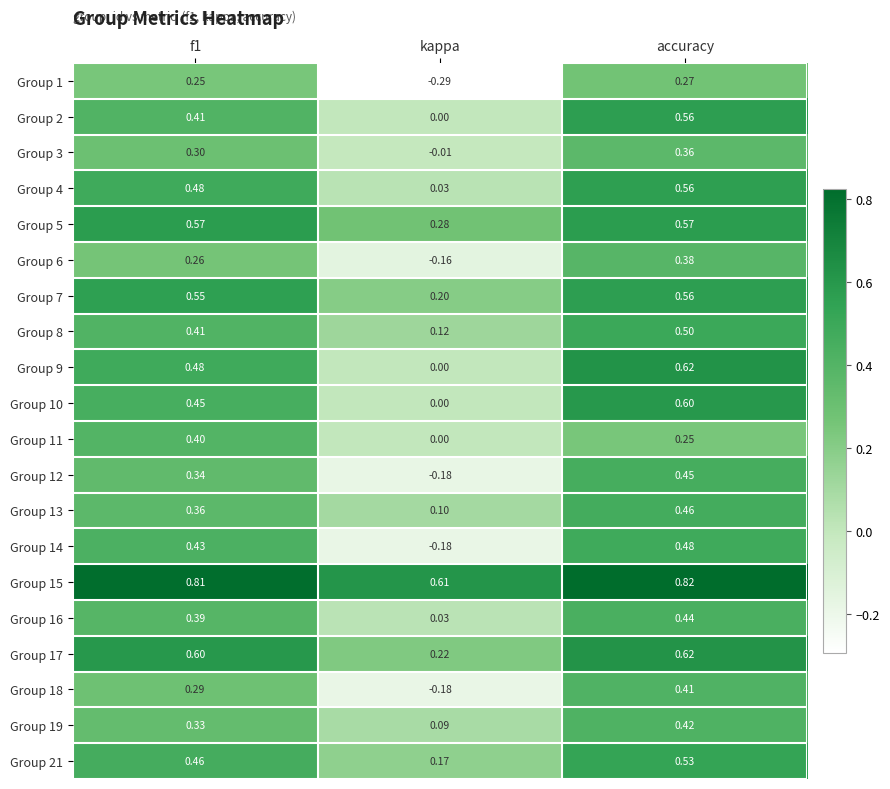

Is the value of Group 21 at accuracy greater than the value of Group 17 at f1?

No